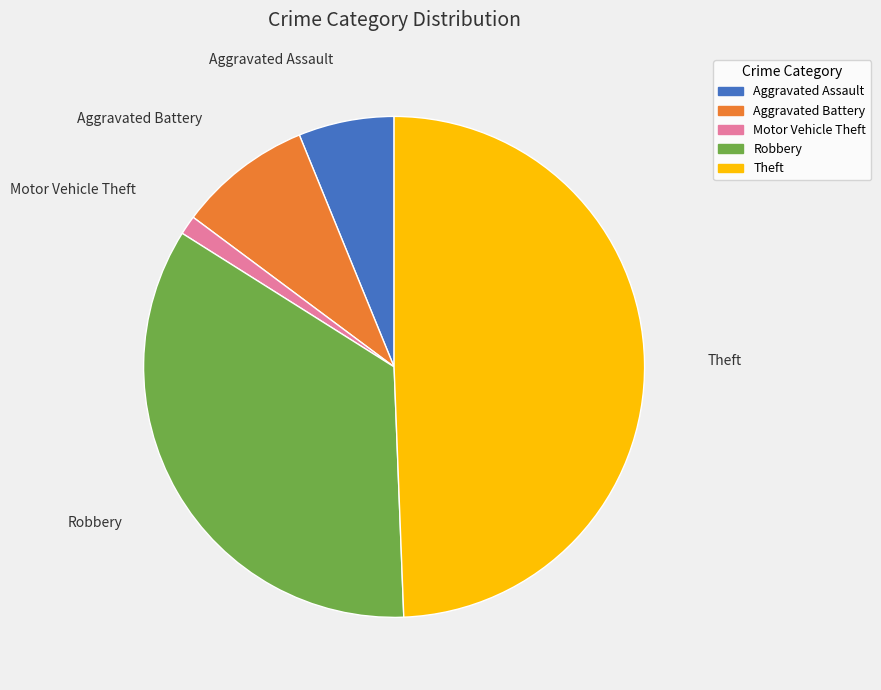

Combined, do Aggravated Assault and Robbery account for over 50%?

No